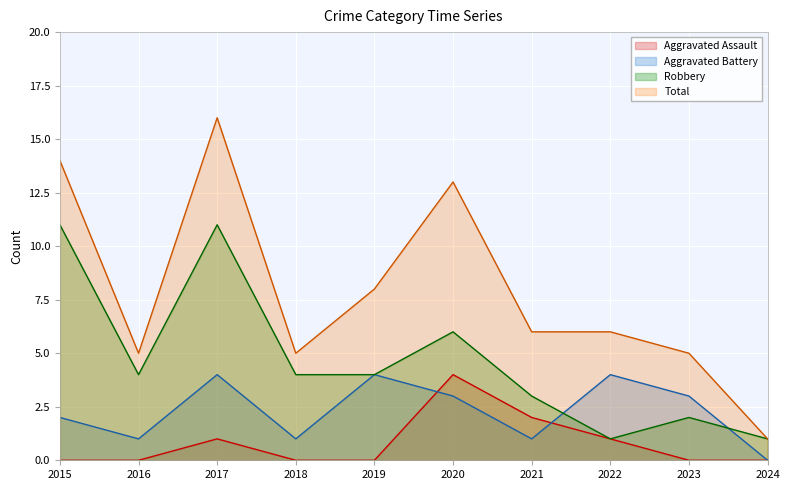

True or false: Total and Aggravated Battery cross at least once.

False